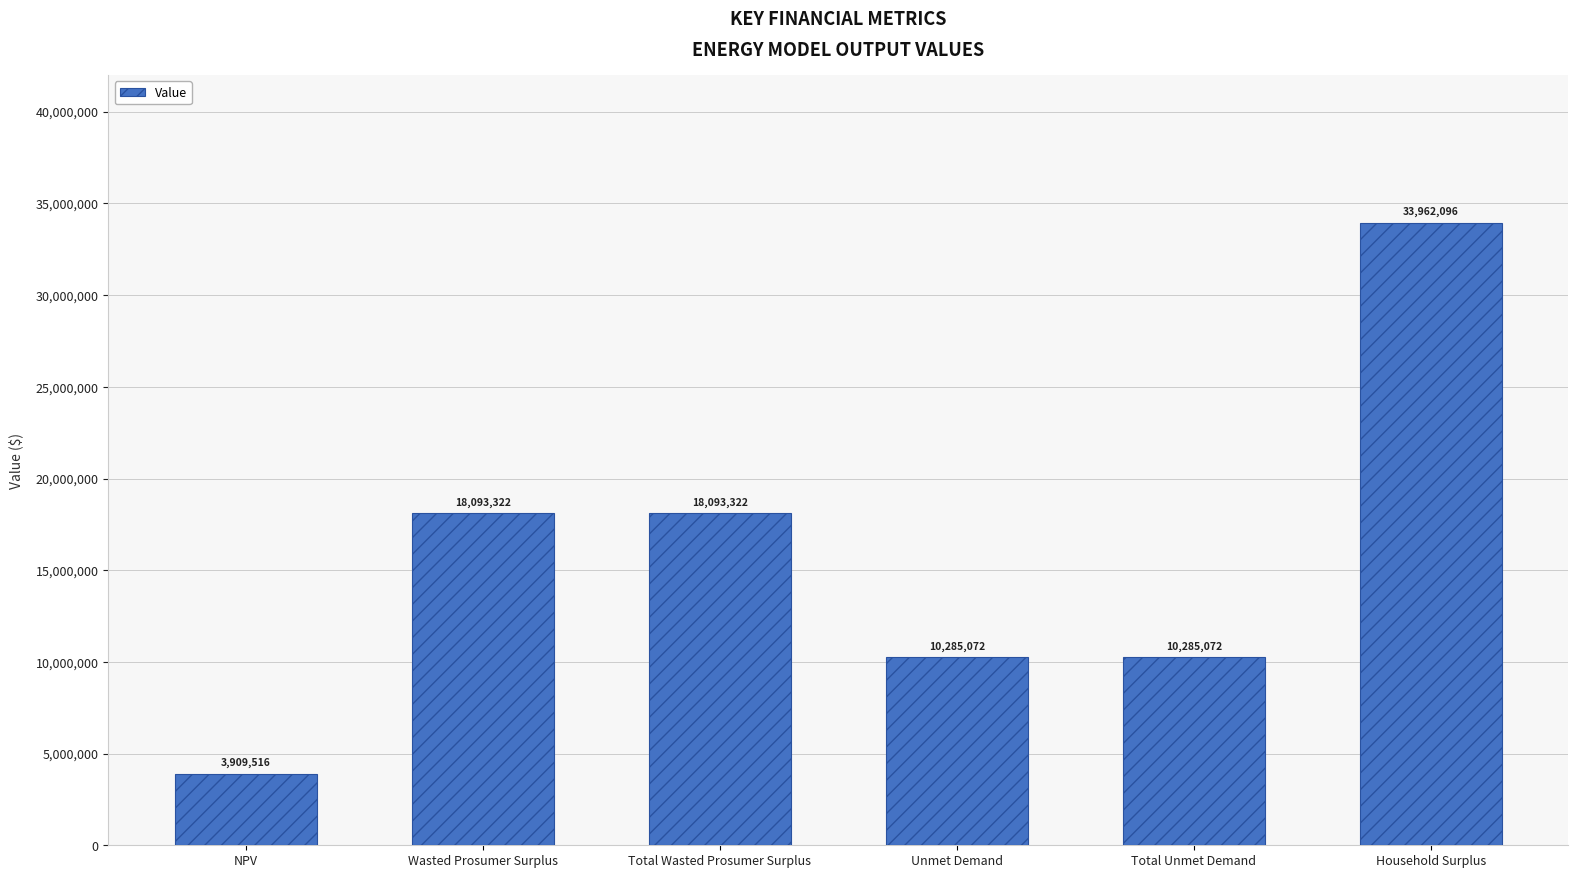

What is the label of the 1st bar from the left?

NPV